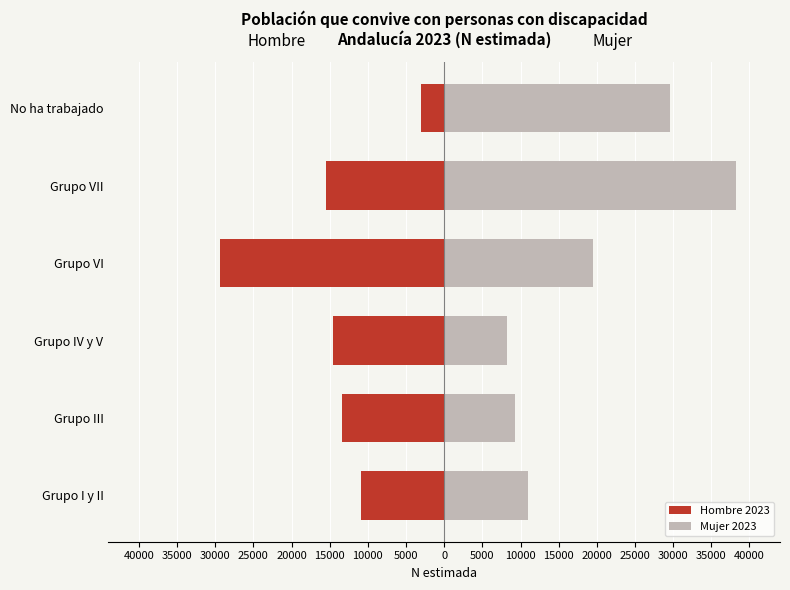

Rank the series at Grupo I y II from highest to lowest value.

Mujer 2023, Hombre 2023